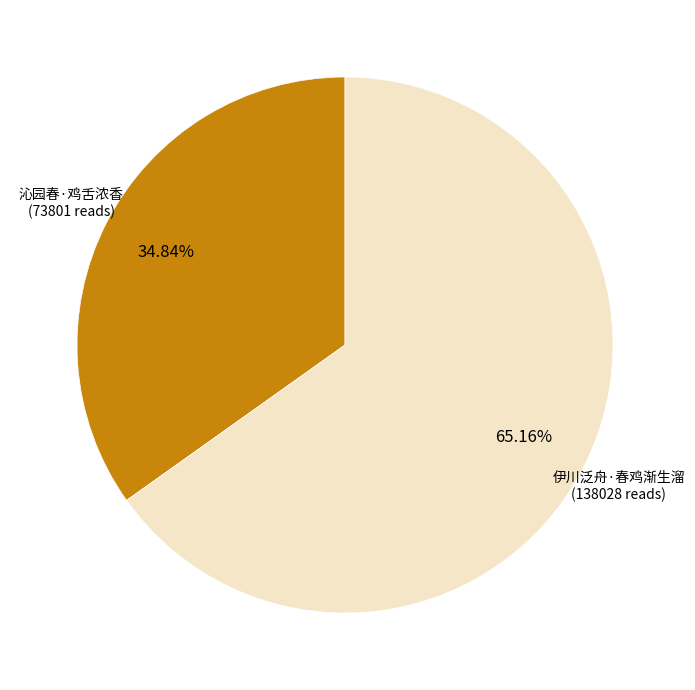

What is the ratio of the value at 伊川泛舟·春鸡渐生溜 to the value at 沁园春·鸡舌浓香?

1.9